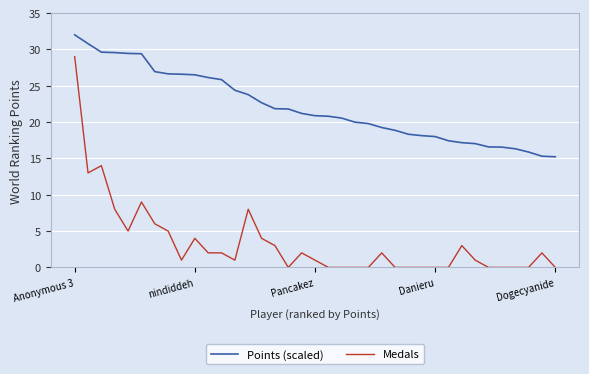

How many lines are shown in the chart?

2